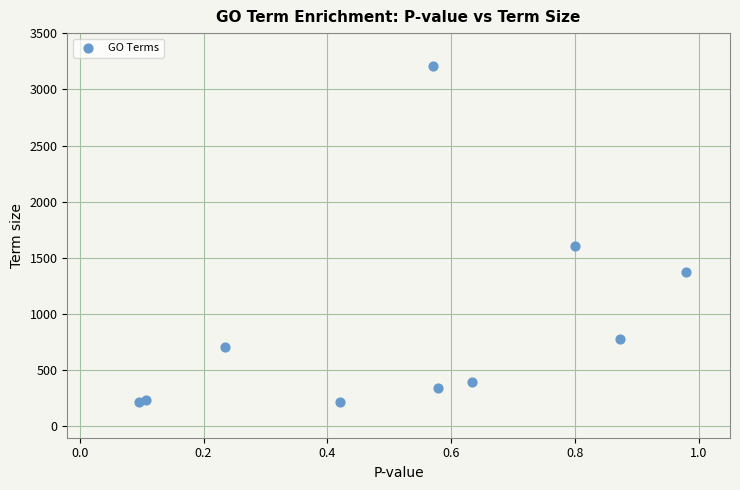

What Y value in the scatter plot is closest to 1713?

1608